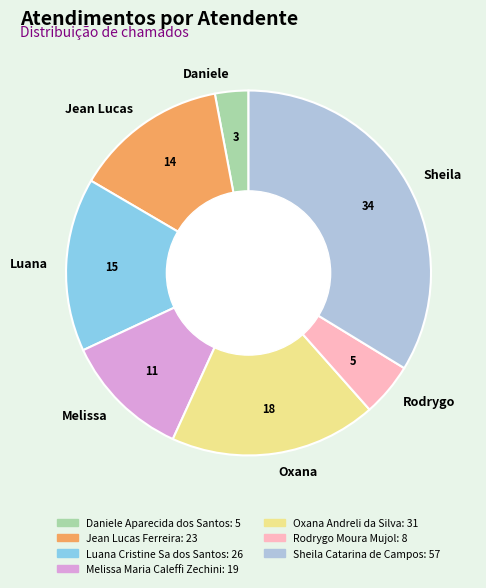

Which has a higher value, Melissa or Sheila?

Sheila